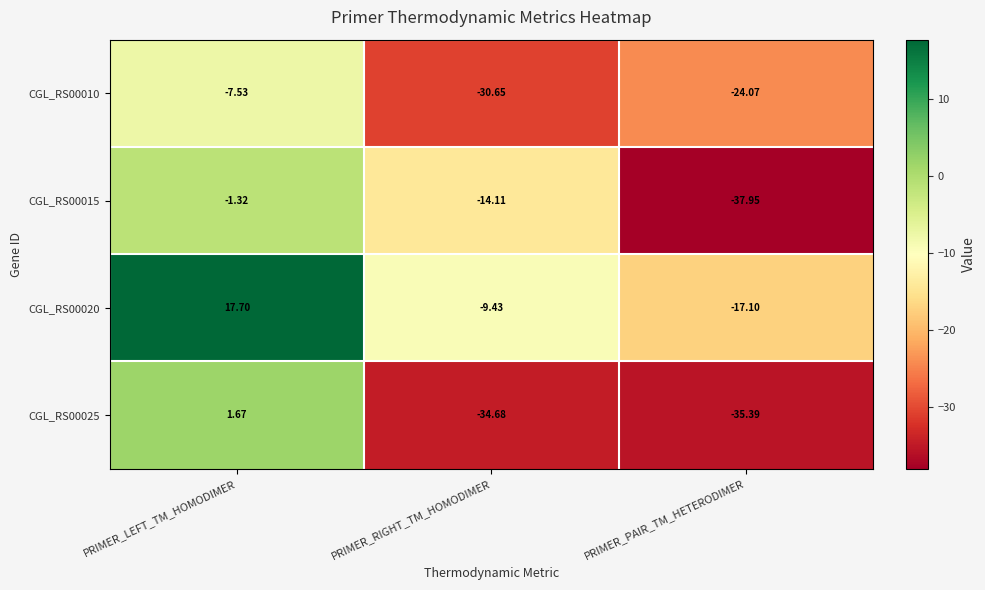

List the labels in order of CGL_RS00015 value, smallest first.

PRIMER_PAIR_TM_HETERODIMER, PRIMER_RIGHT_TM_HOMODIMER, PRIMER_LEFT_TM_HOMODIMER